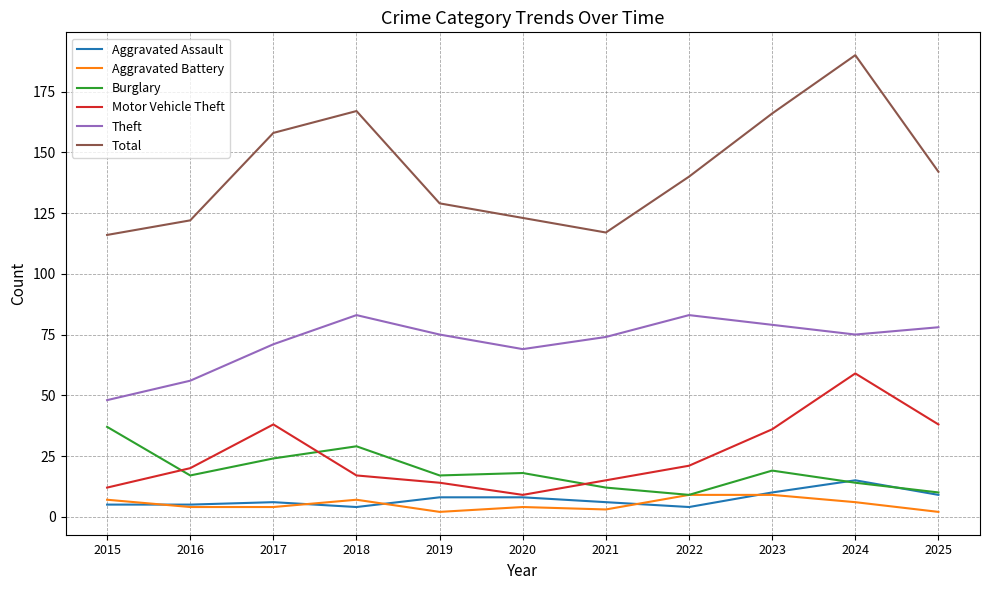

True or false: Theft and Aggravated Battery intersect in this chart.

False